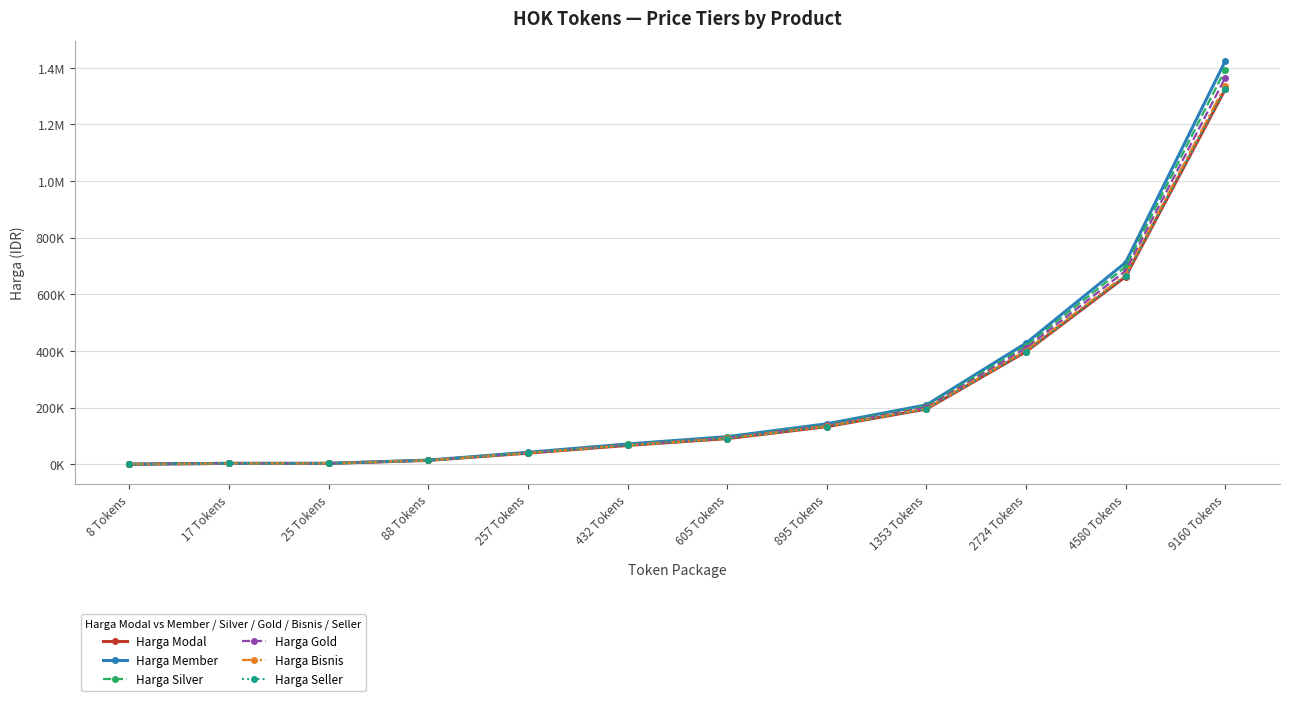

At how many categories does at least one series exceed 83793?

6